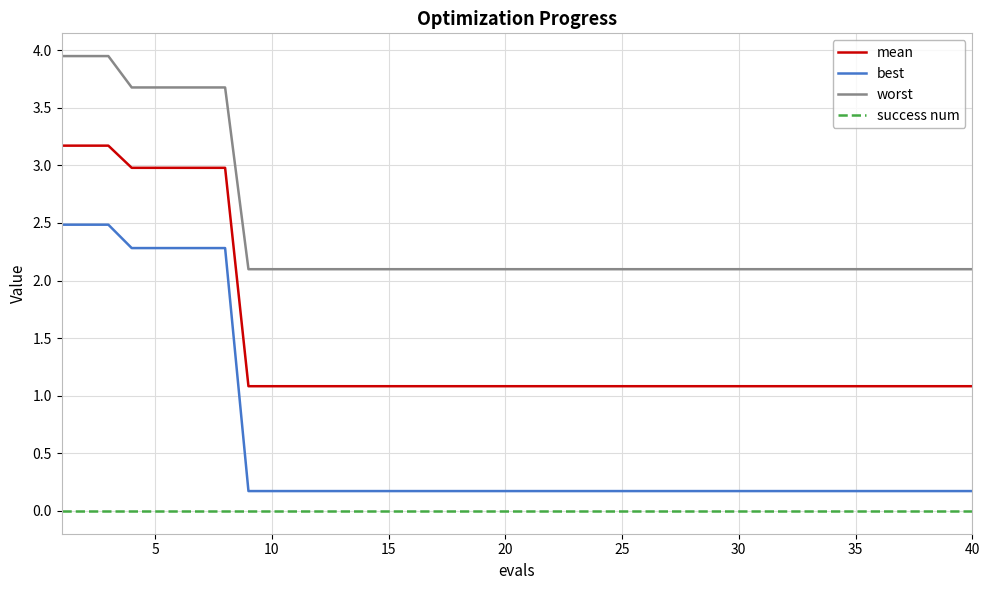

List the series in order of their overall mean, highest first.

worst, mean, best, success num